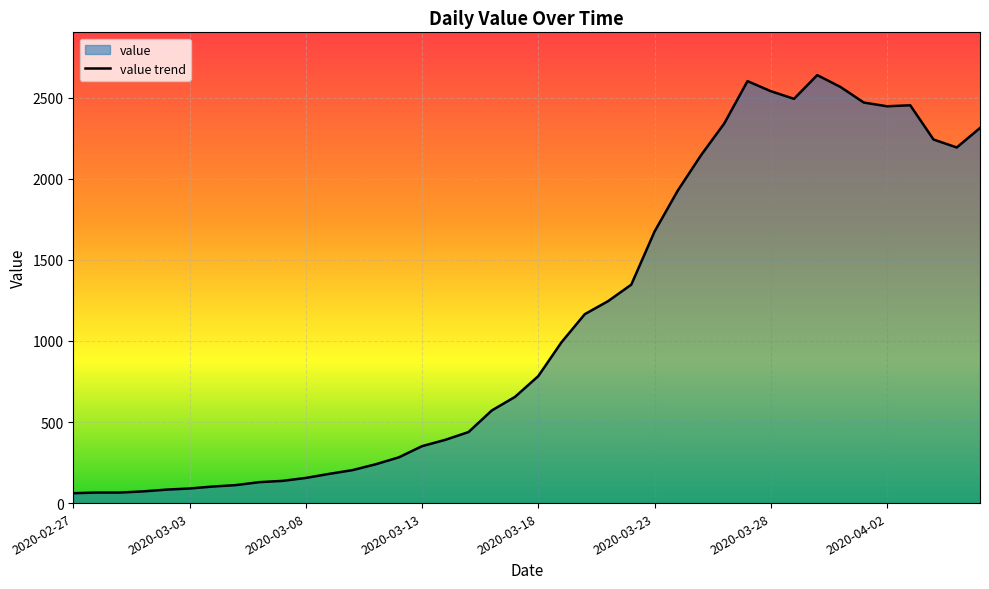

The value at 2020-03-27 is 758. True or false?

False